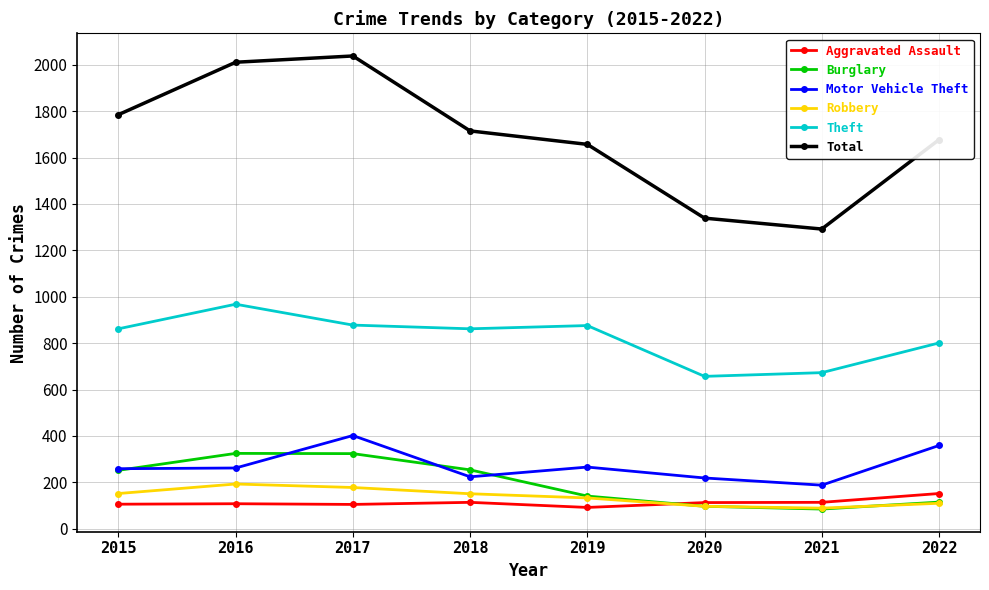

What is the lowest value of the Theft series?

657